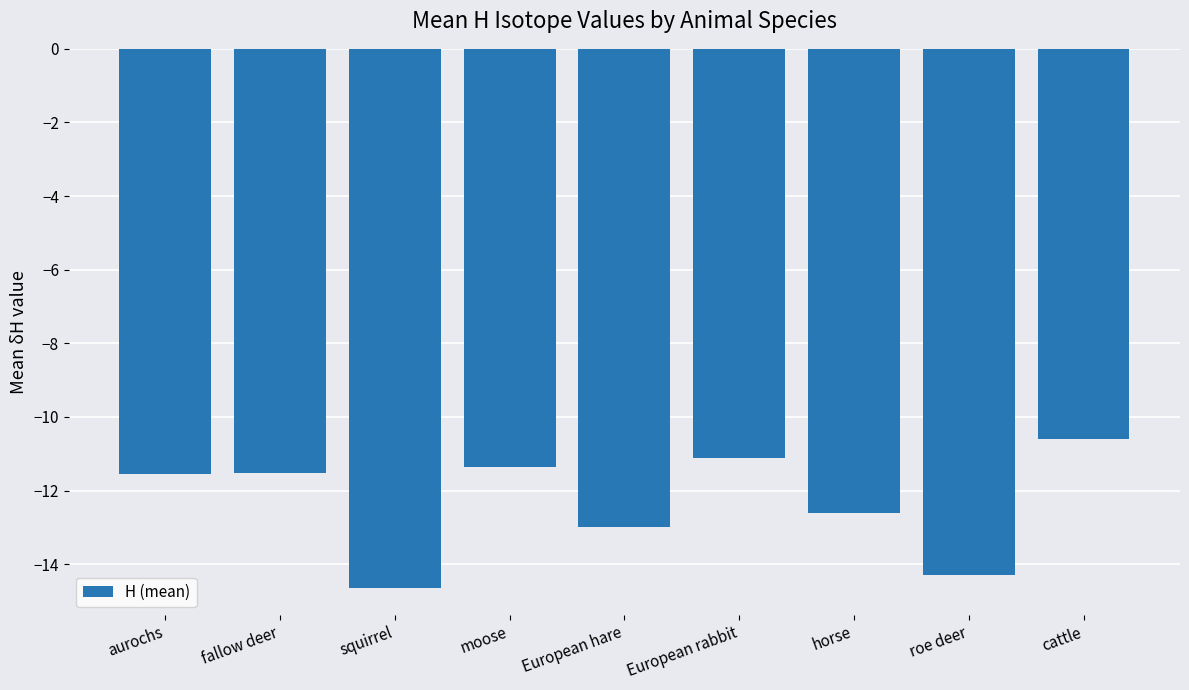

At which label does the data first exceed -11?

cattle